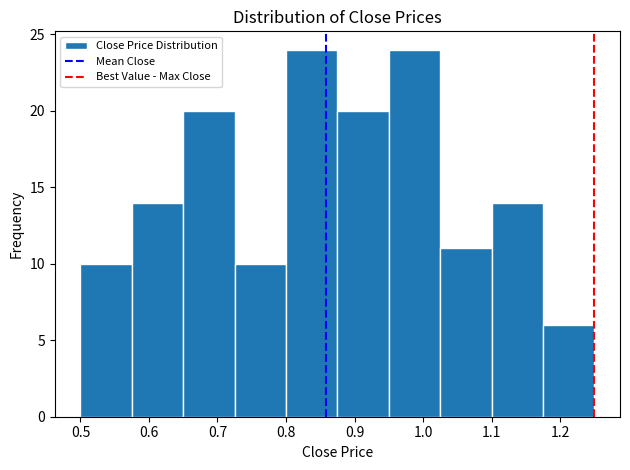

Reading left to right, list every bar in this chart as the range it spans on the x-axis followed by its height. Neither the bar edges nor the heights are printed on the chart, so give them approximately, as read against the axes.

0.500 to 0.575: 10
0.575 to 0.650: 14
0.650 to 0.725: 20
0.725 to 0.800: 10
0.800 to 0.875: 24
0.875 to 0.950: 20
0.950 to 1.025: 24
1.025 to 1.100: 11
1.100 to 1.175: 14
1.175 to 1.250: 6